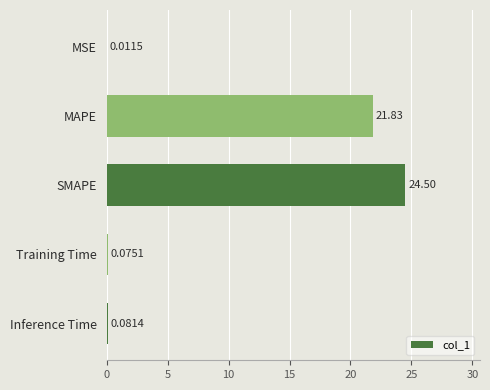

Are the bars horizontal?

Yes